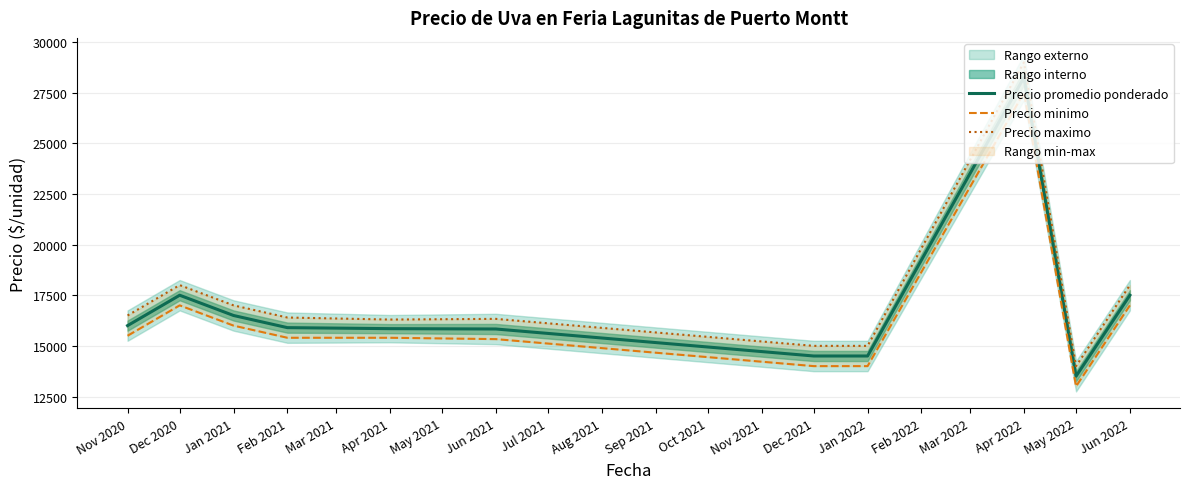

What is the difference between the Precio promedio ponderado values at Apr 2021 and Feb 2021?

50.0